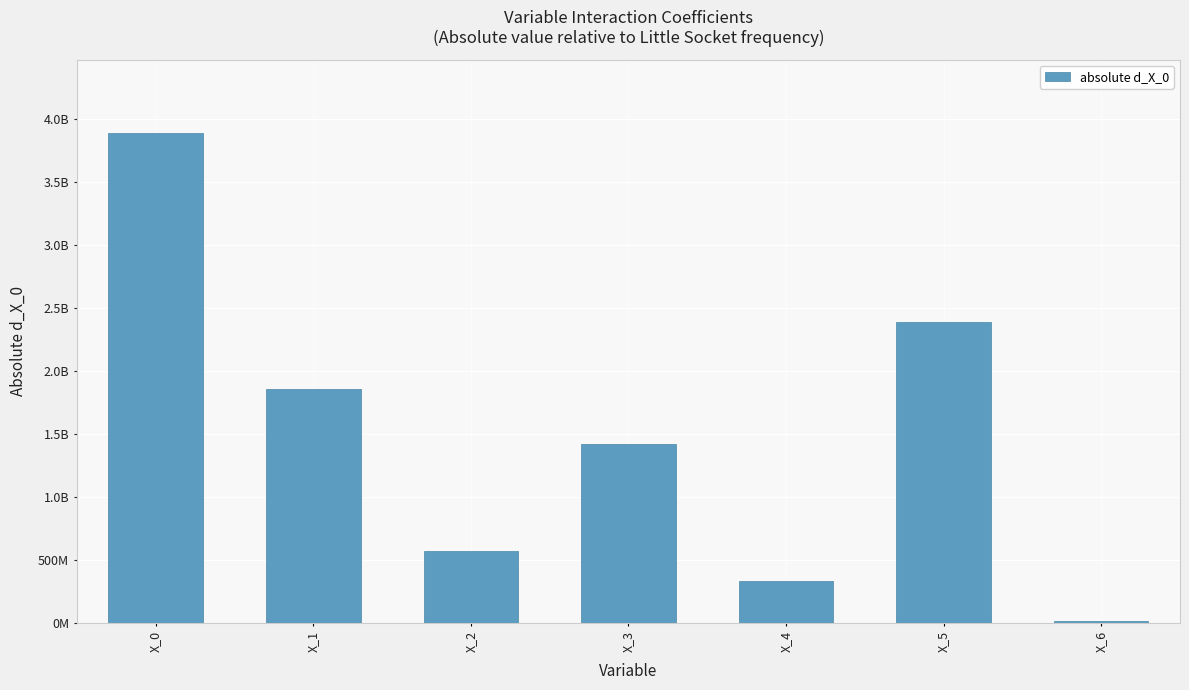

What is the difference between the values at X_5 and X_3?

970749828.7